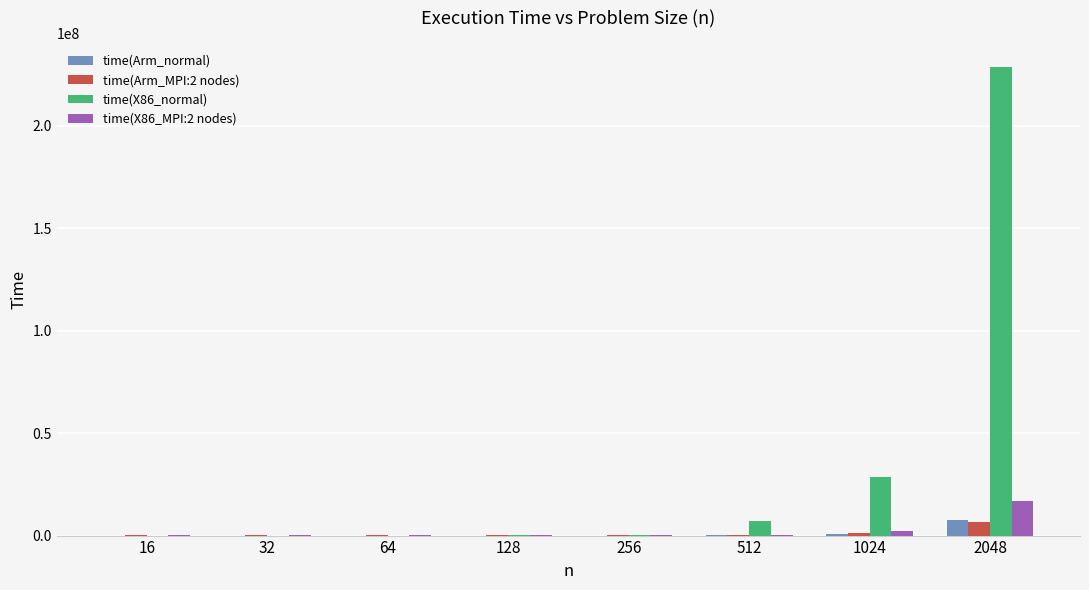

At which category is the sum across all series the highest?

2048